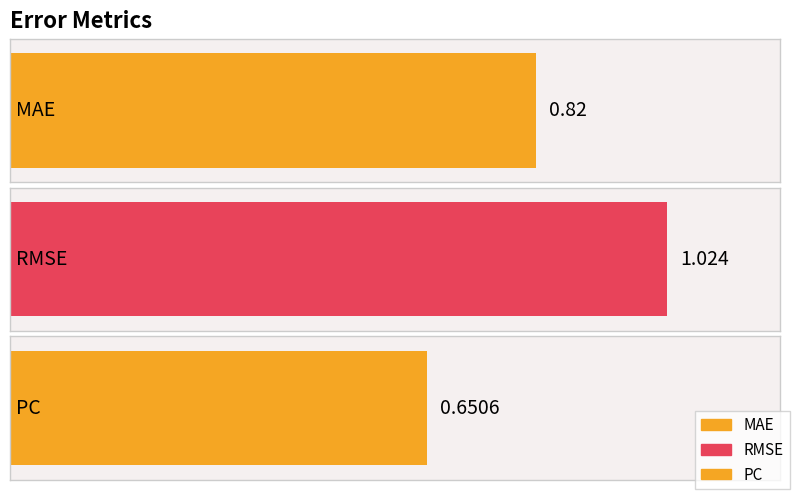

List the labels in order of value, largest first.

RMSE, MAE, PC